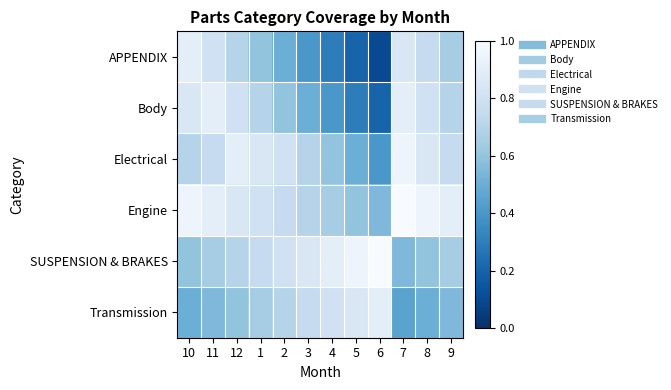

Which has a higher value, 5 or 12?

12